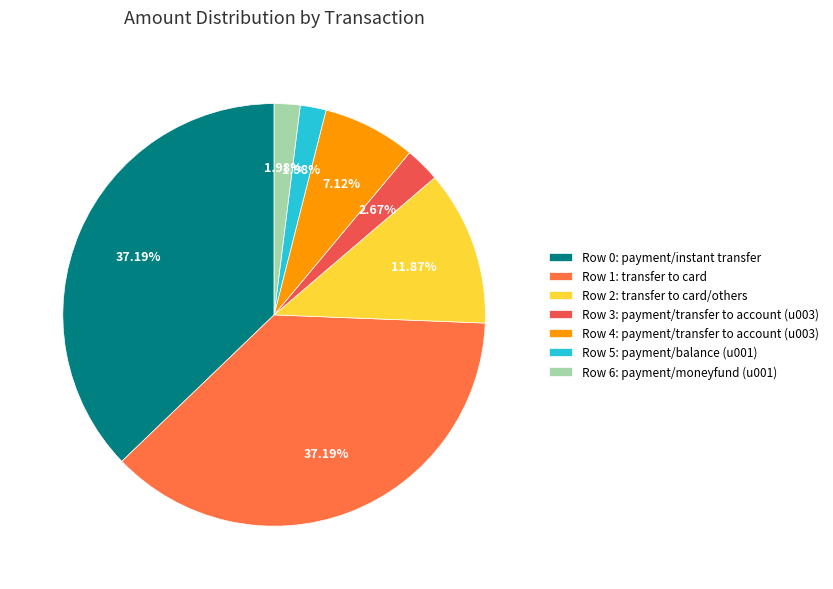

How many segments does this pie chart have?

7